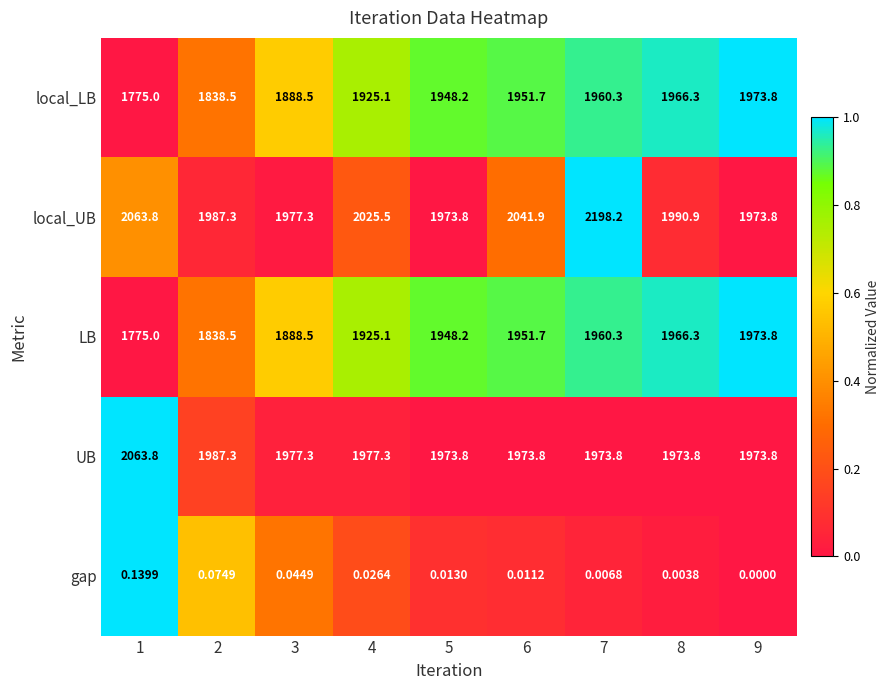

Is the value of gap at 6 greater than the value of local_UB at 2?

No